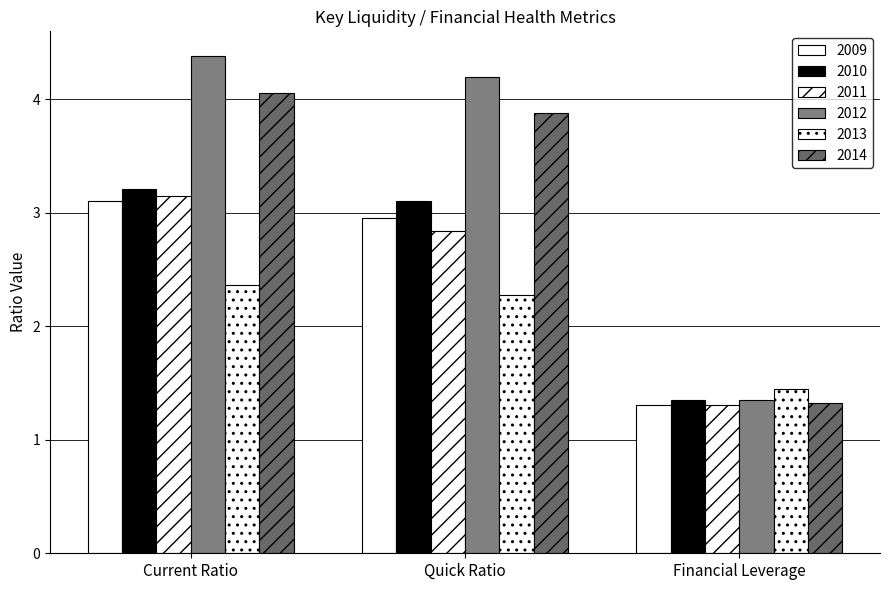

Is it true that 2012 equals 4.4 at Current Ratio?

True